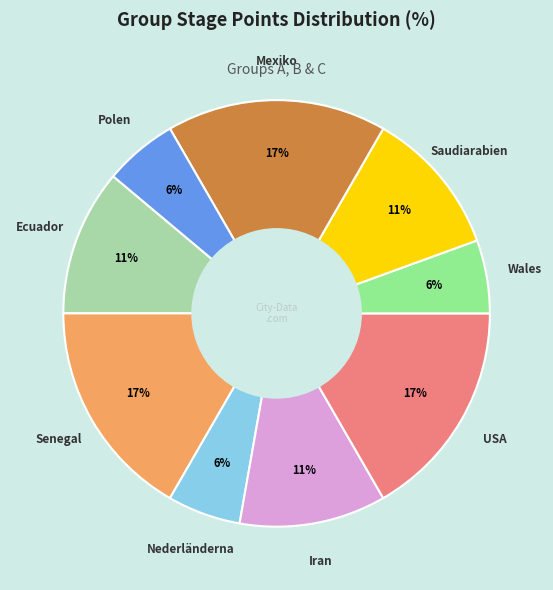

To the nearest percent, what is the difference between the largest and smallest slice percentages?

11%